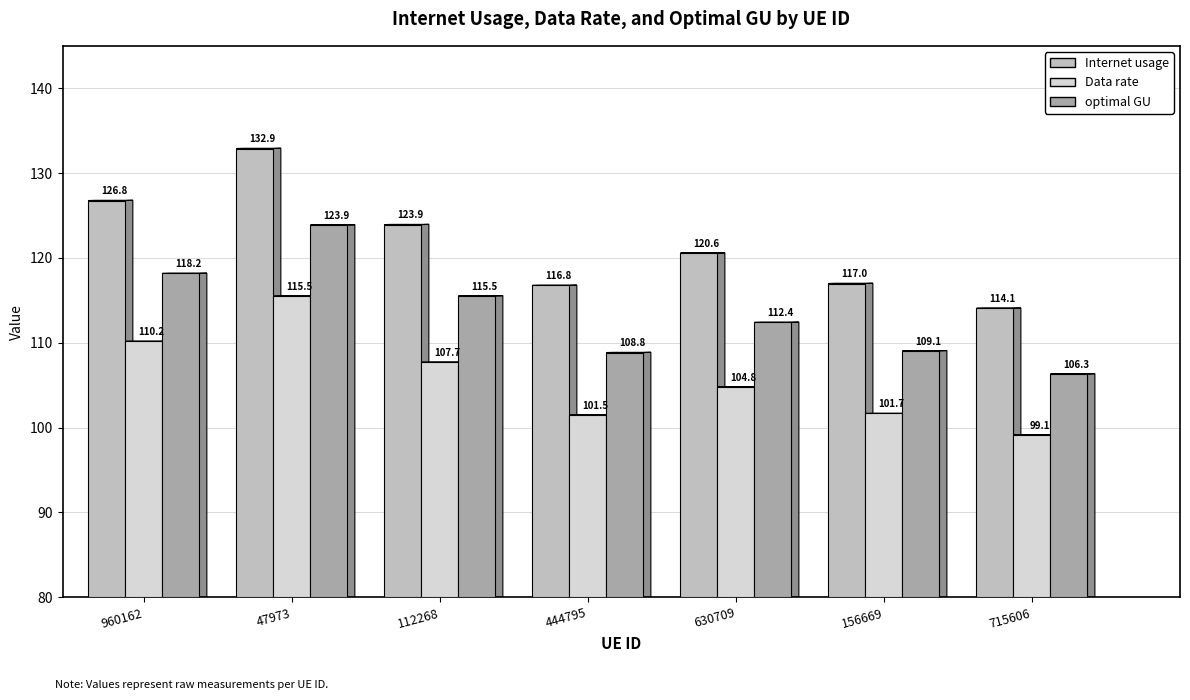

Which series changed the most between 47973 and 112268?

Internet usage